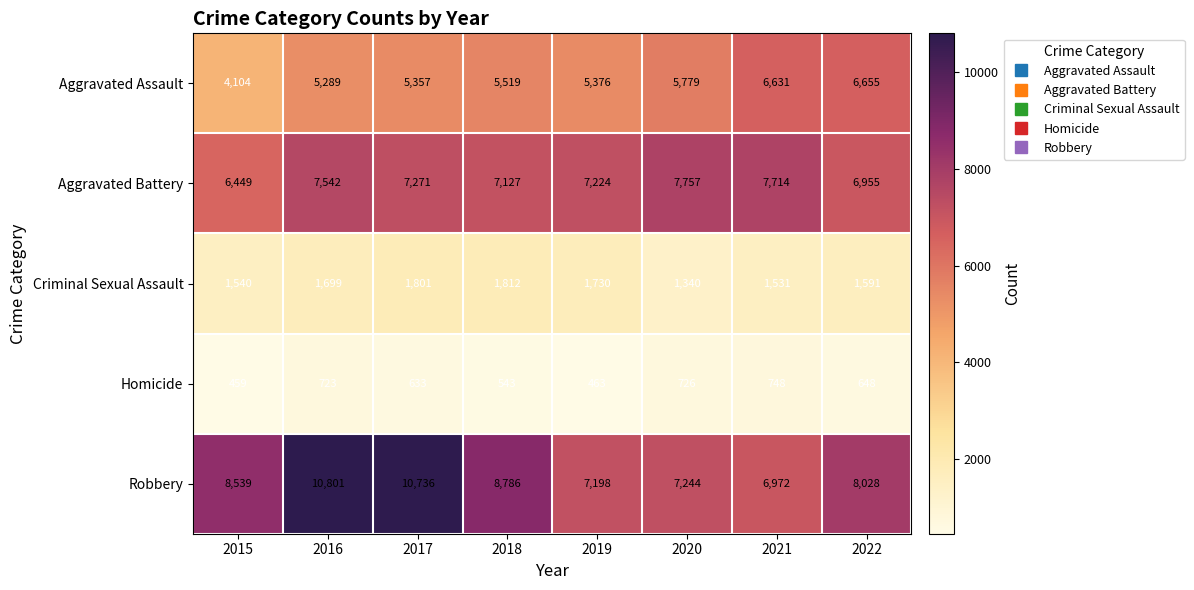

Rank the categories by Aggravated Battery value from highest to lowest.

2020, 2021, 2016, 2017, 2019, 2018, 2022, 2015